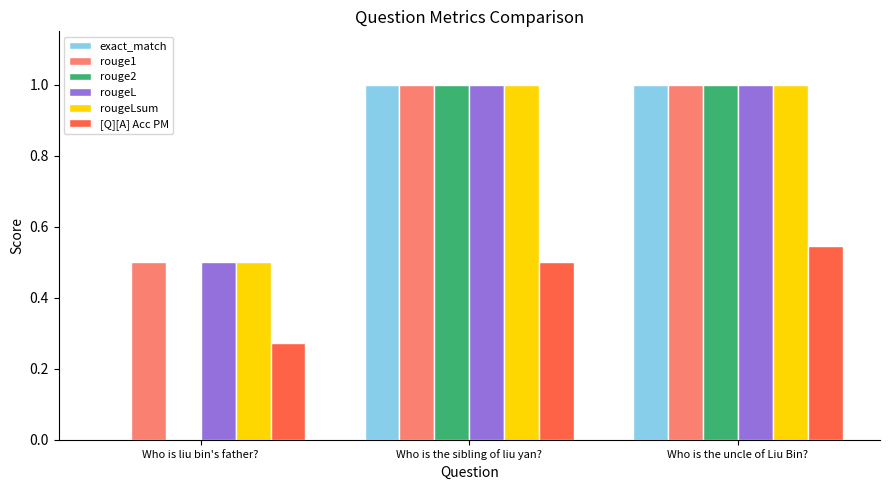

What is the highest value of the rouge2 series?

1.0